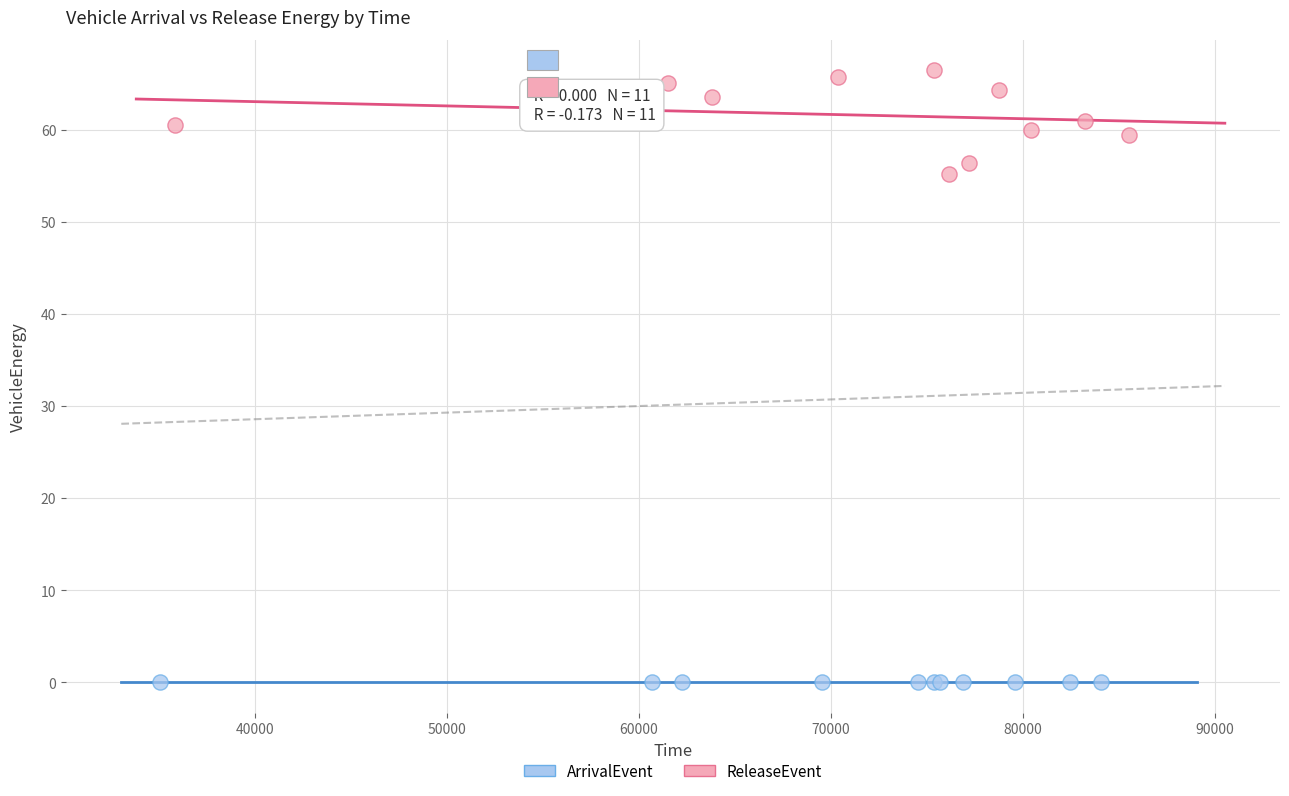

Which series reaches the maximum Y coordinate?

ReleaseEvent